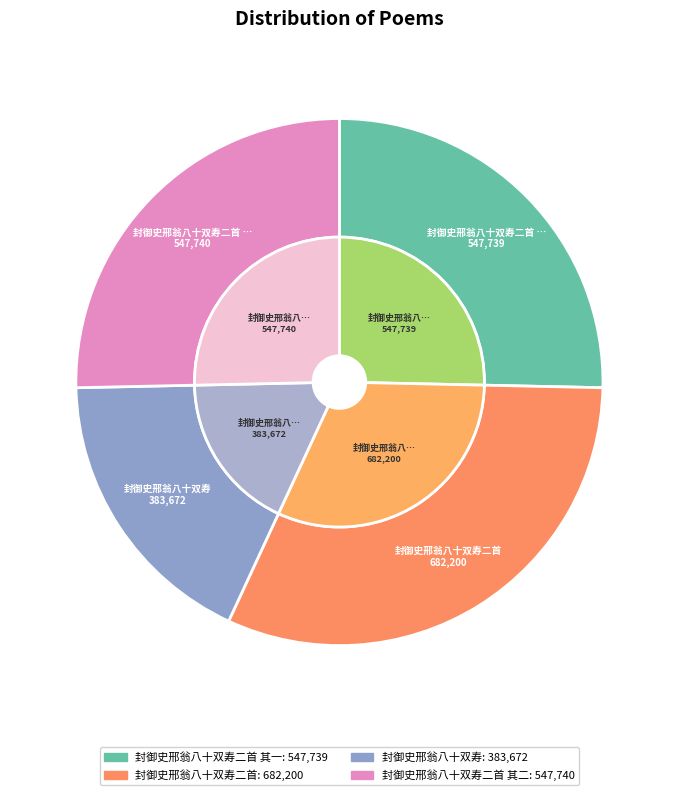

To the nearest percent, what percentage of the pie is 封御史邢翁八十双寿二首 其二?

25%